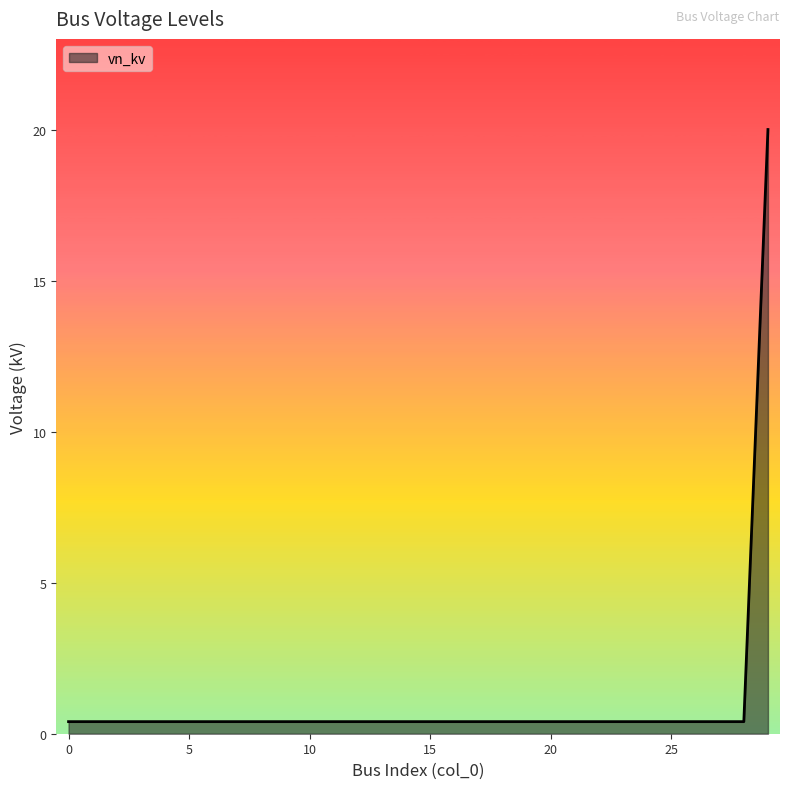

What is the difference between the maximum and minimum values?

19.6